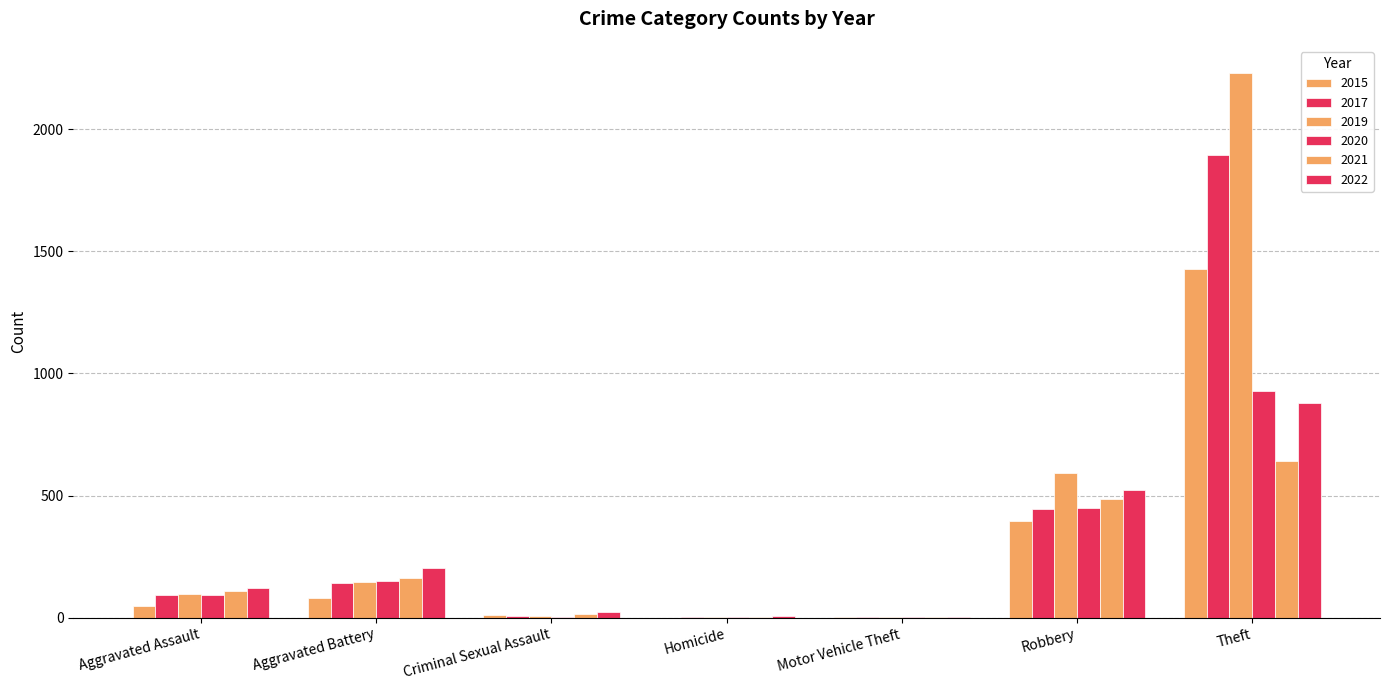

Which series has the largest range (max minus min)?

2019